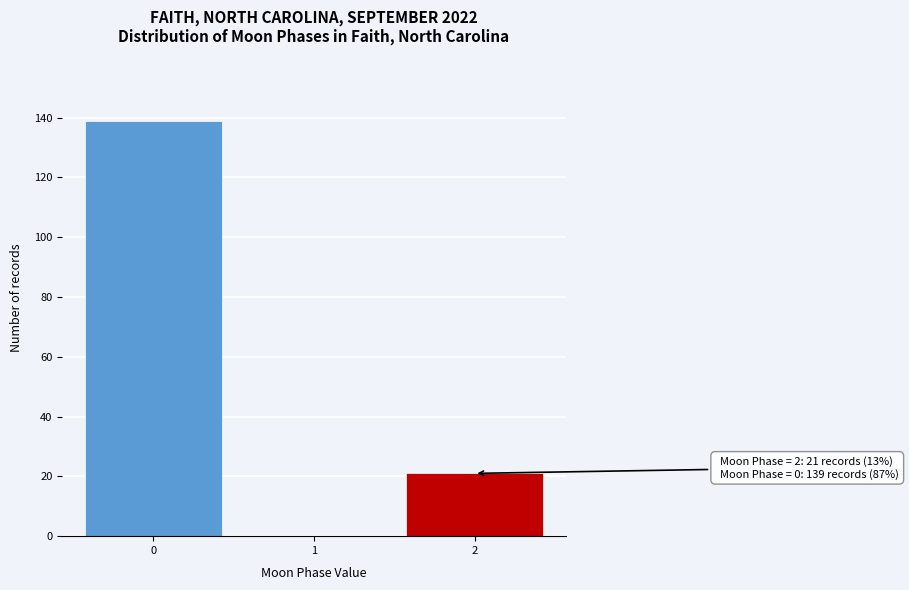

Reading right to left, list all the values displayed in this chart.

2=21	1=0	0=139